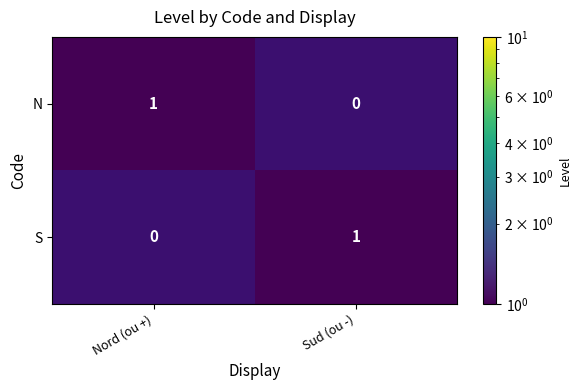

At which label is S closest to 0?

Nord (ou +)